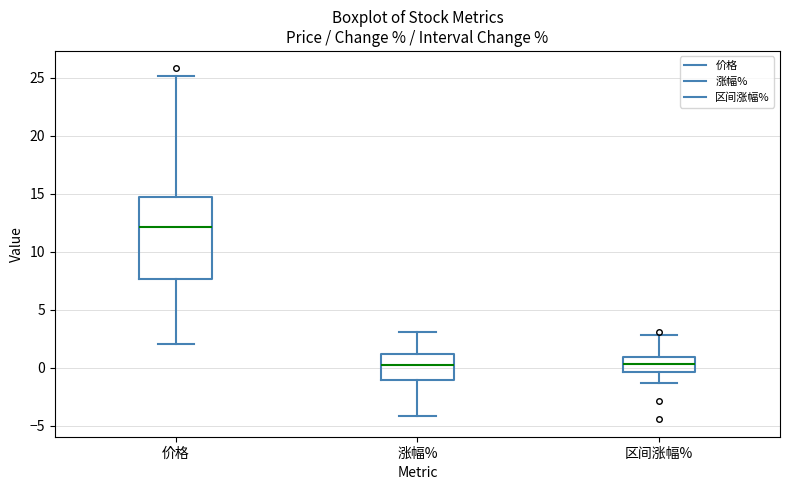

Reading left to right, read every box against the y-axis: the position of its median line, the range the box covers, and the ends of its whiskers. The values are not printed on the chart, so give them approximately, as read against the axis.

价格: median 12.0, box 7.5 to 14.5, whiskers 2.0 to 25.0
涨幅%: median 0.0, box -1.0 to 1.0, whiskers -4.0 to 3.0
区间涨幅%: median 0.5, box -0.5 to 1.0, whiskers -1.5 to 3.0